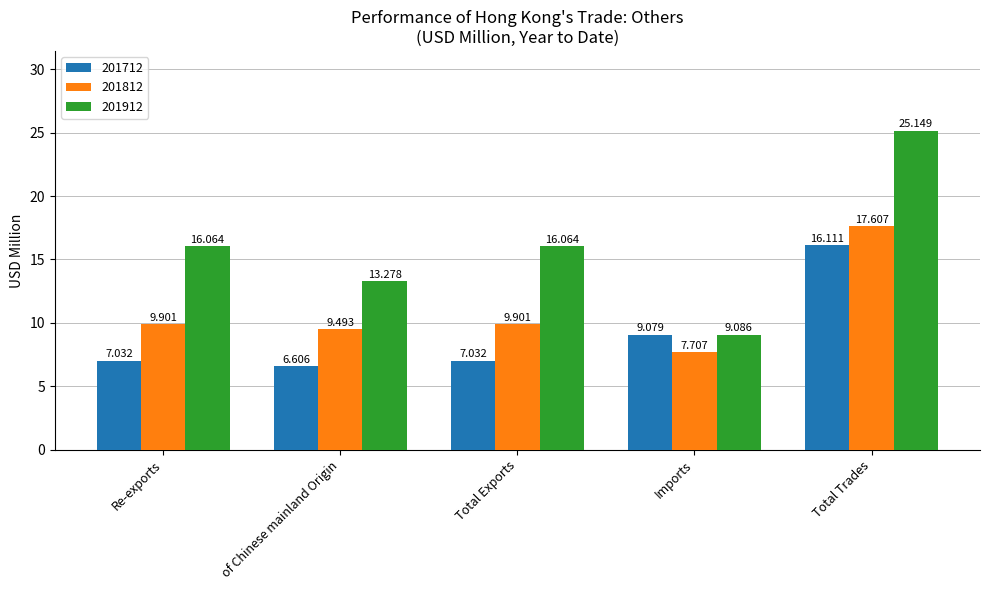

Is it true that 201812 equals 17.6 at Total Trades?

True